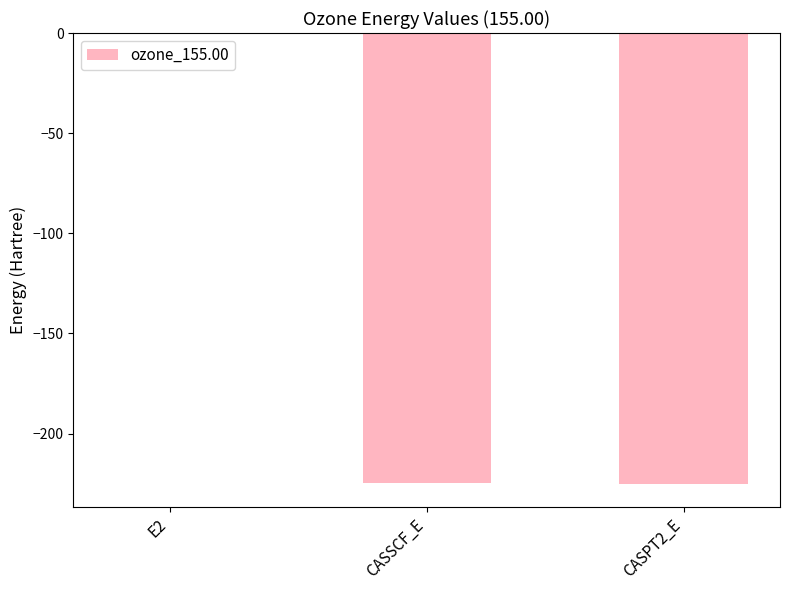

The value at E2 is -0.7. True or false?

True